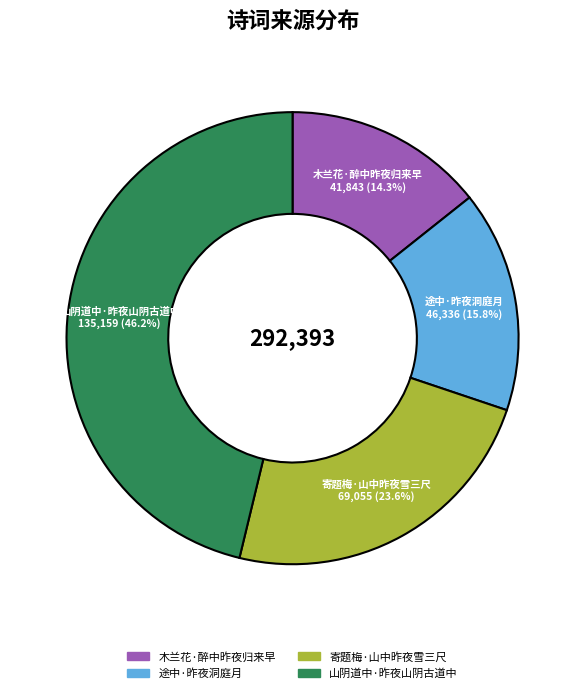

To the nearest percent, what is the combined percentage of 寄题梅·山中昨夜雪三尺 and 途中·昨夜洞庭月?

39%